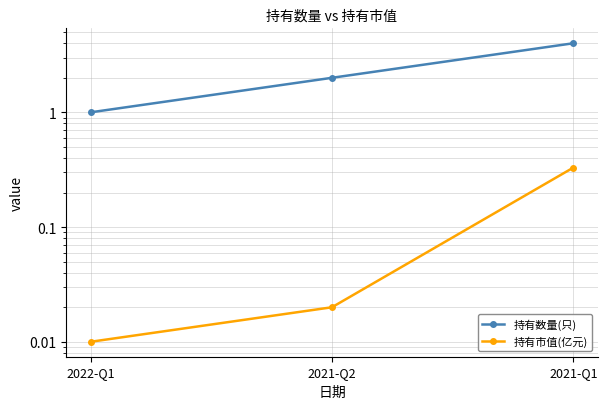

Which label corresponds to the smallest value in the chart?

2022-Q1